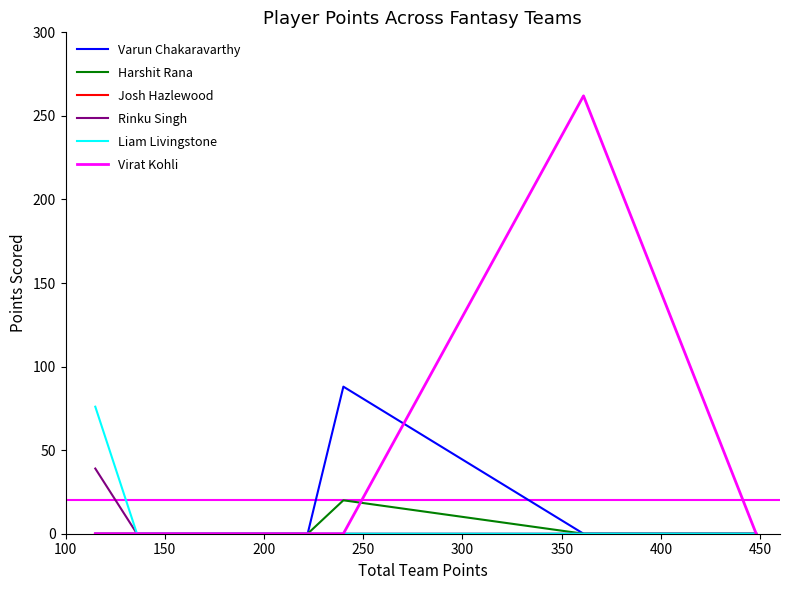

Which series has the largest total across all categories?

Virat Kohli